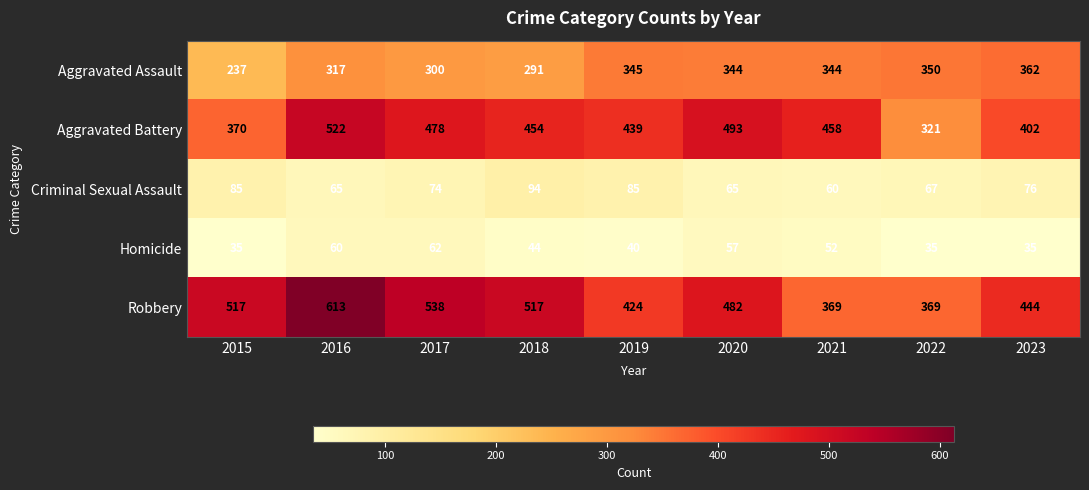

The value of Homicide at 2022 is 35. True or false?

True